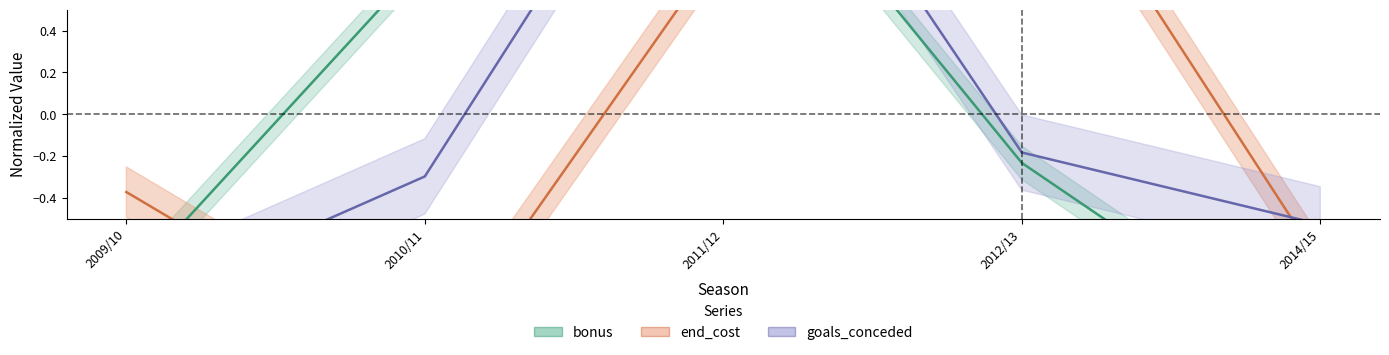

What is the difference between the highest and lowest values at 2014/15?

0.7